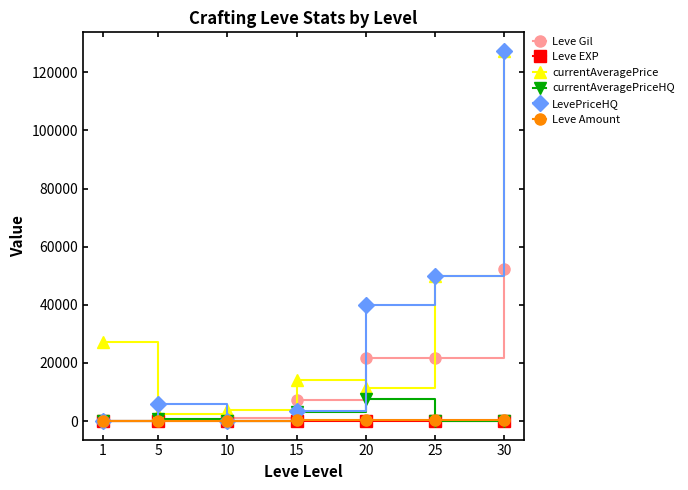

How many lines are shown in the chart?

6